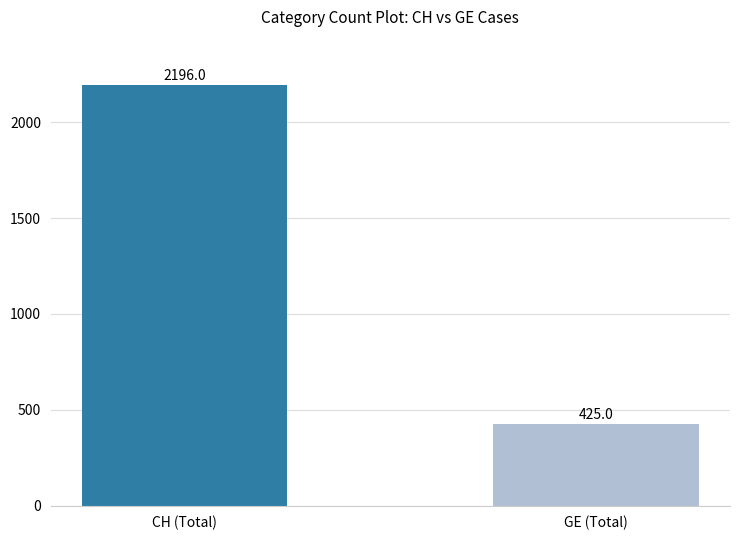

List the labels in order of value, largest first.

CH (Total), GE (Total)